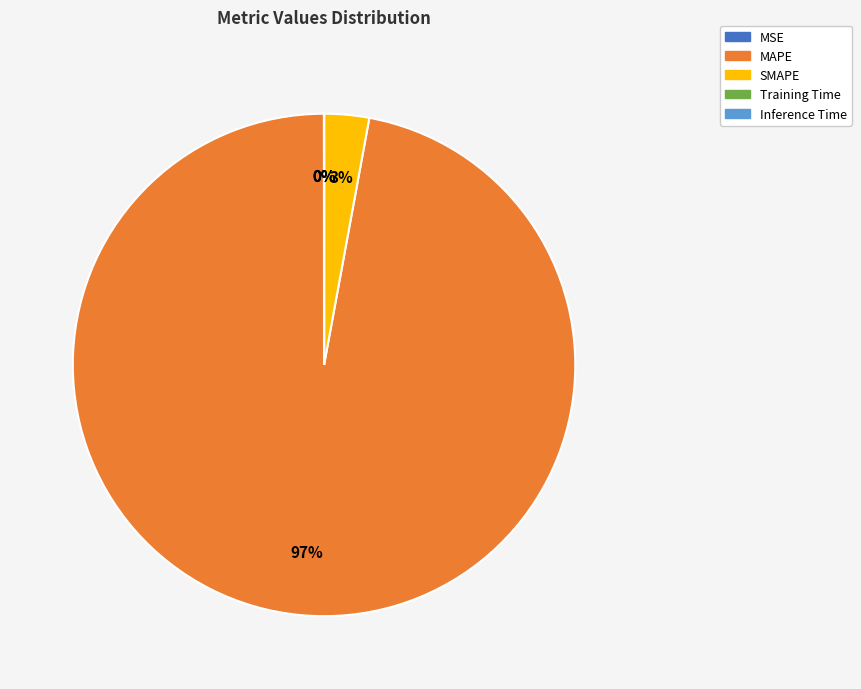

Is there any slice that represents more than half of the pie?

Yes